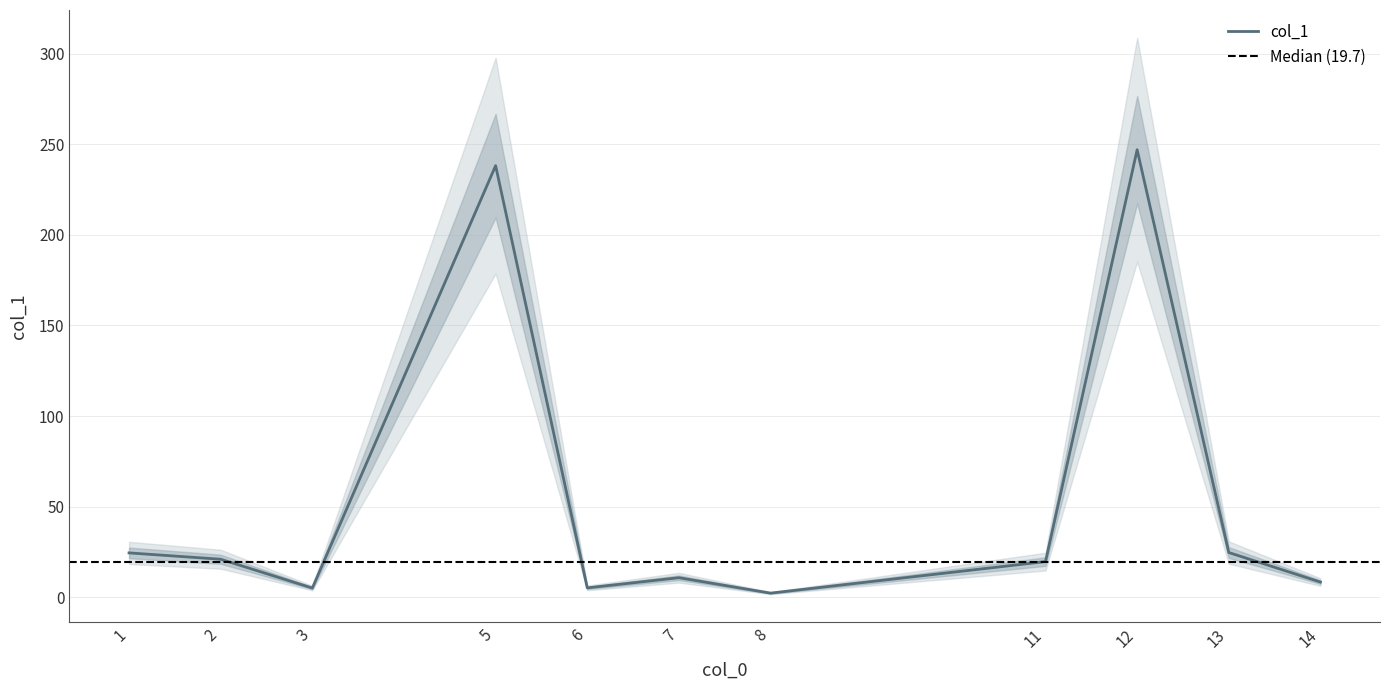

True or false: there are more than 1 points higher than both neighbors.

True